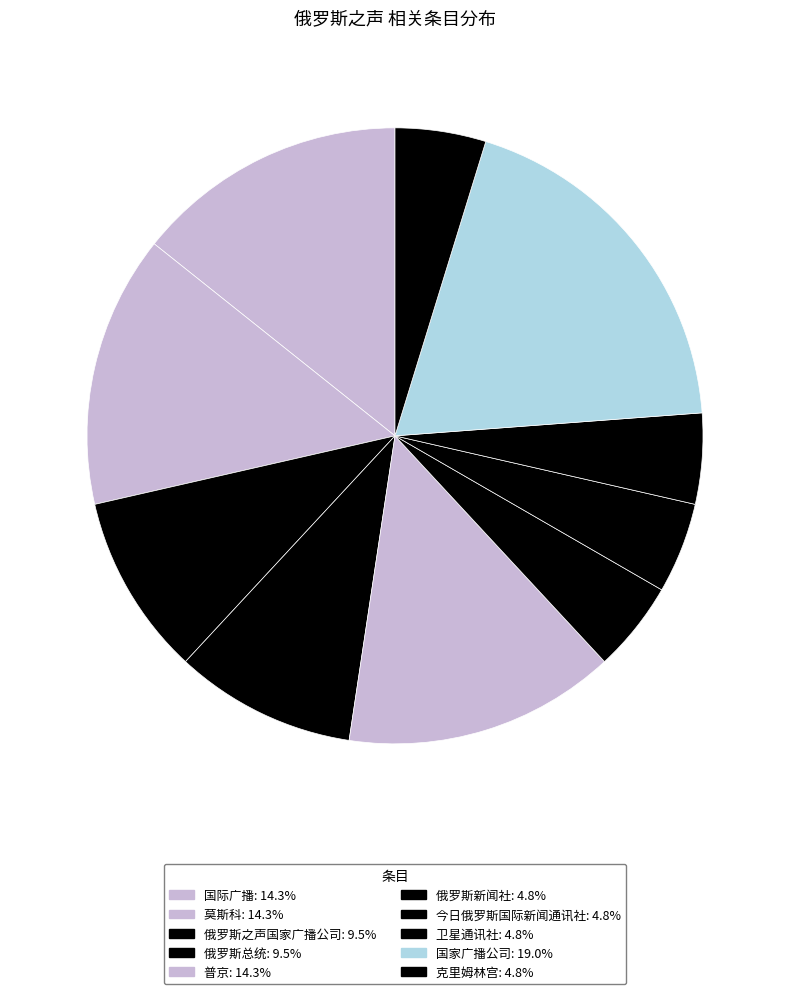

Combined, do 克里姆林宫 and 国家广播公司 account for over 50%?

No